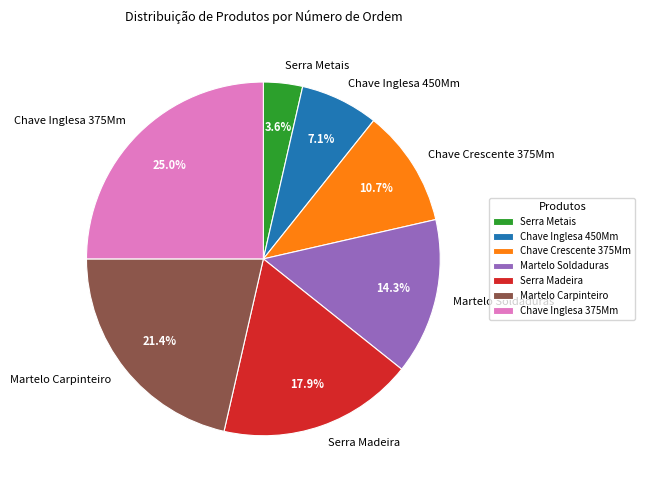

Combined, what portion of the pie is Martelo Carpinteiro and Chave Crescente 375Mm?

32.1%